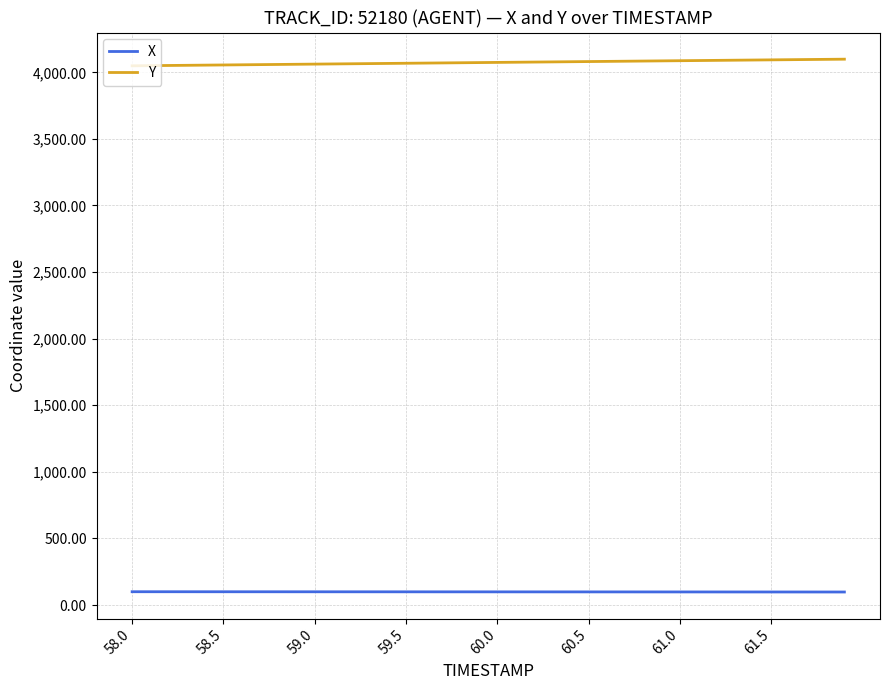

What is the greatest value displayed?

4098.8